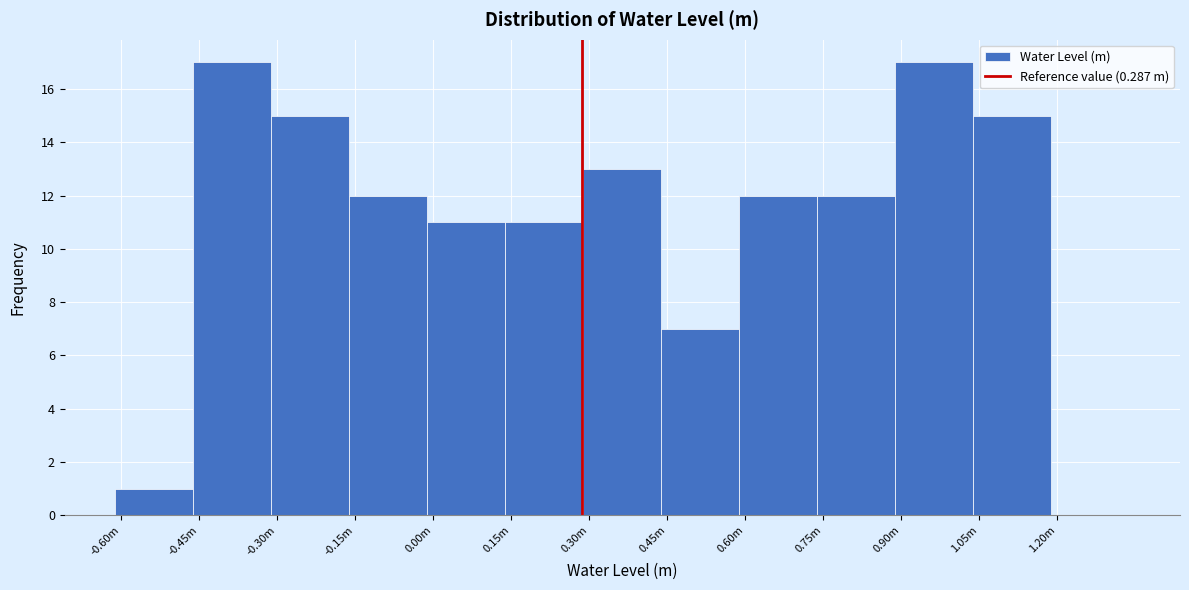

Reading left to right, extract all data points from this chart.

-0.60m=1	-0.45m=17	-0.30m=15	-0.15m=12	0.00m=11	0.15m=11	0.30m=13	0.45m=7	0.60m=12	0.75m=12	0.90m=17	1.05m=15	1.20m=0